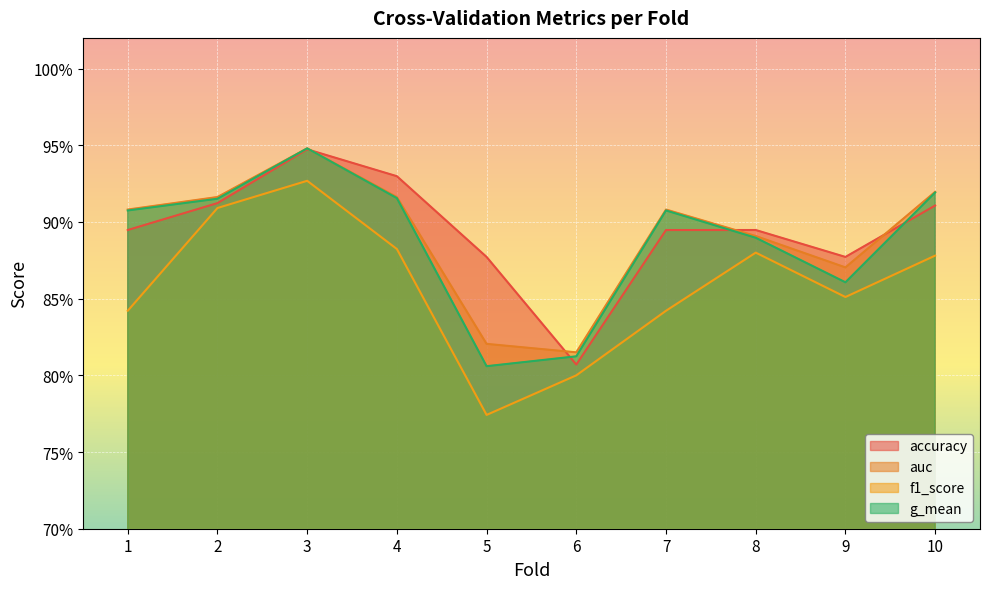

How many g_mean values are between 0 and 1?

10